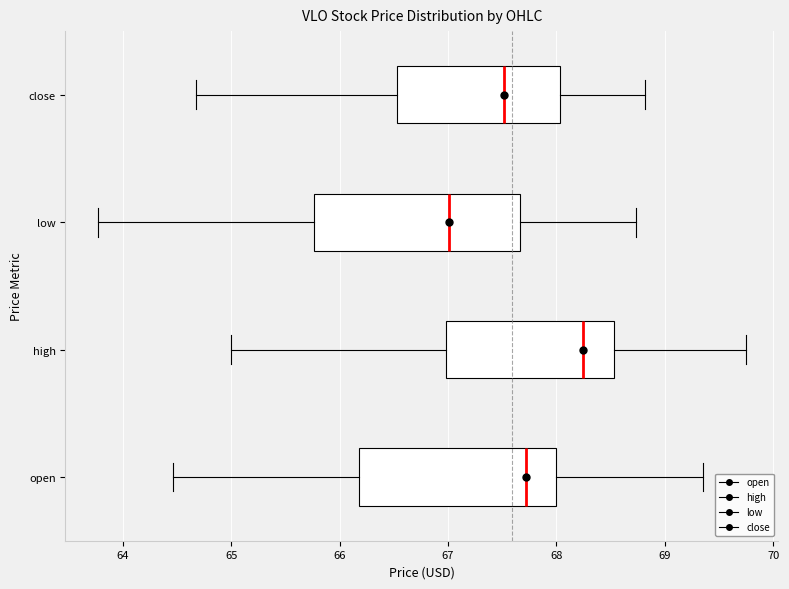

Where does the right whisker of the box for low end on the x-axis? The values are not printed on the chart, so give them approximately, as read against the axis.

68.7